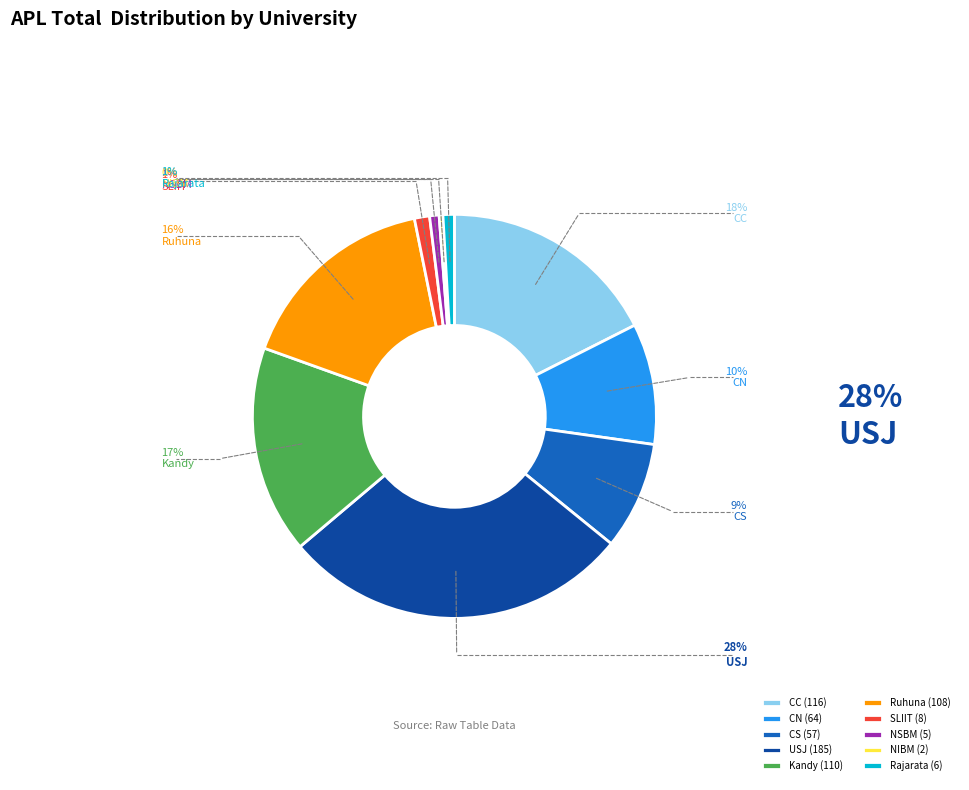

Which has a higher value, NIBM or CC?

CC